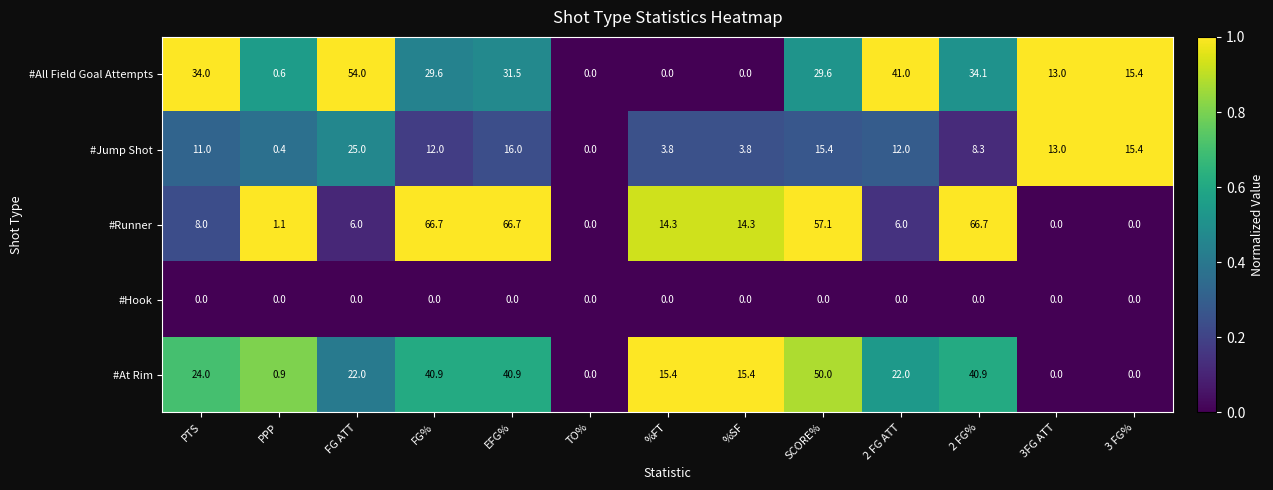

How many categories are shown in the chart?

13